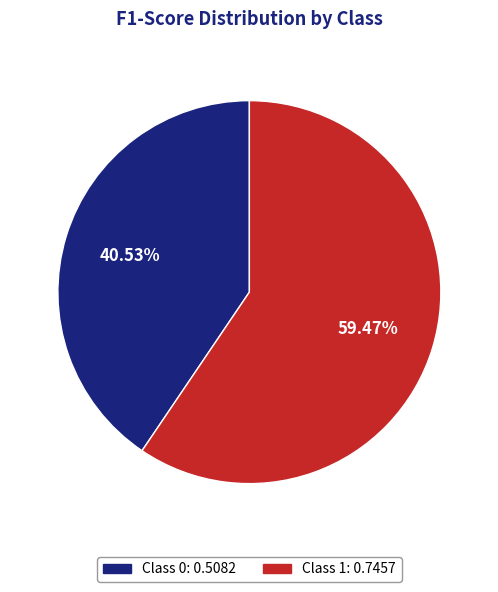

Is there any slice that represents more than half of the pie?

Yes